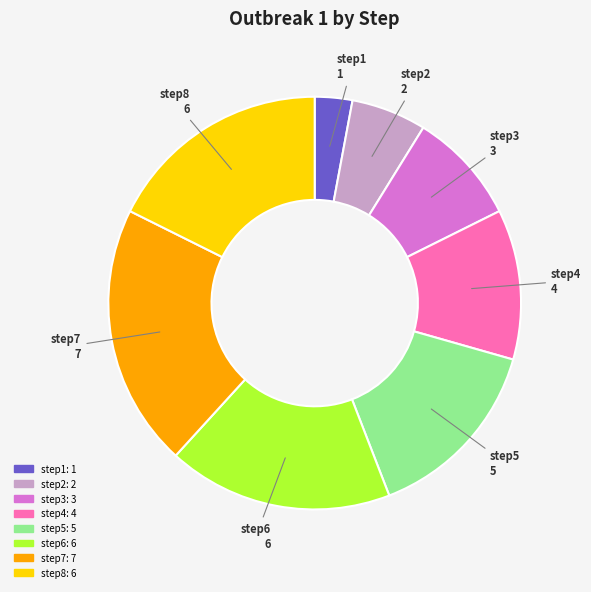

What is the largest slice in the pie chart?

step7